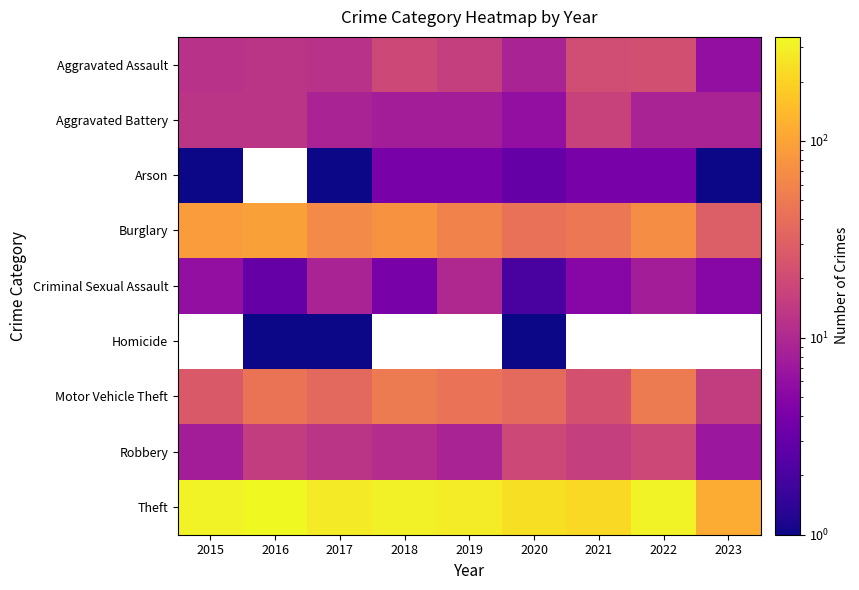

At 2022, list the series in order from smallest to largest.

Arson, Criminal Sexual Assault, Aggravated Battery, Robbery, Aggravated Assault, Burglary, Homicide, Motor Vehicle Theft, Theft